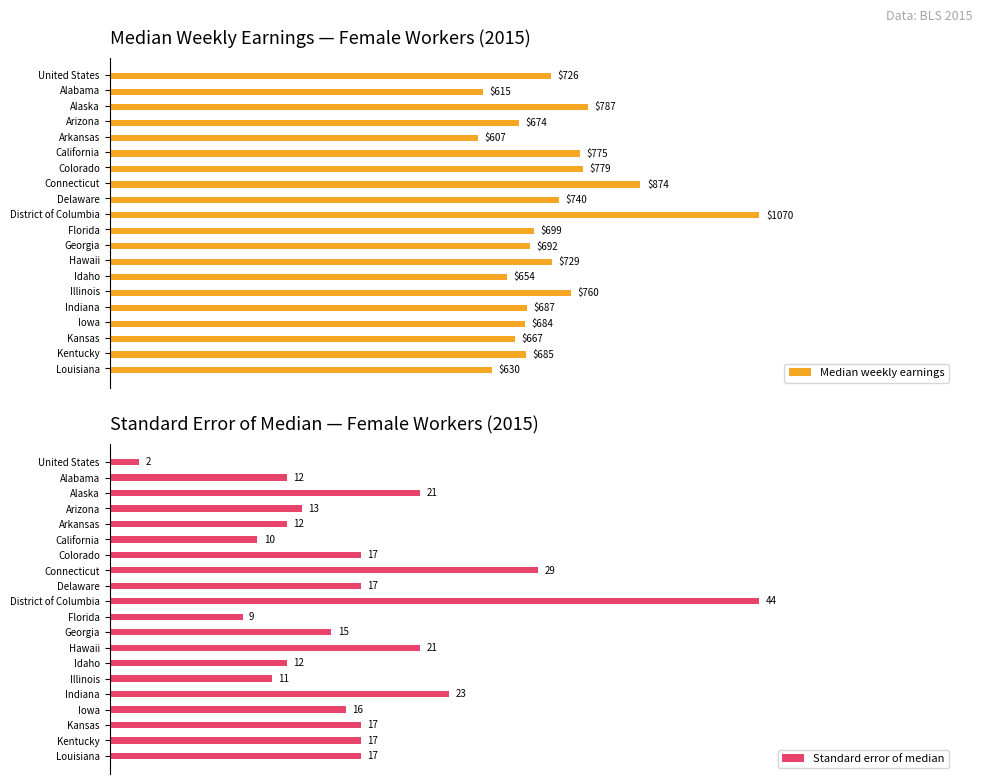

How many bars are there in total?

40